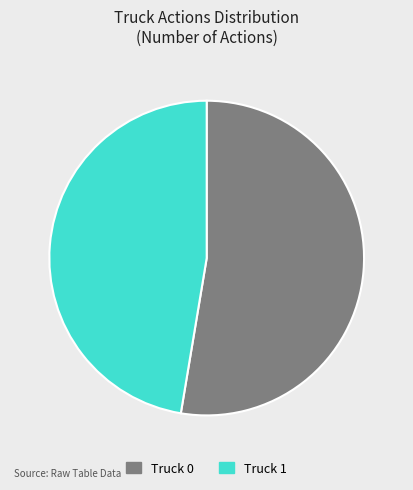

Approximately how many times larger is the value at Truck 0 compared to Truck 1?

1.1